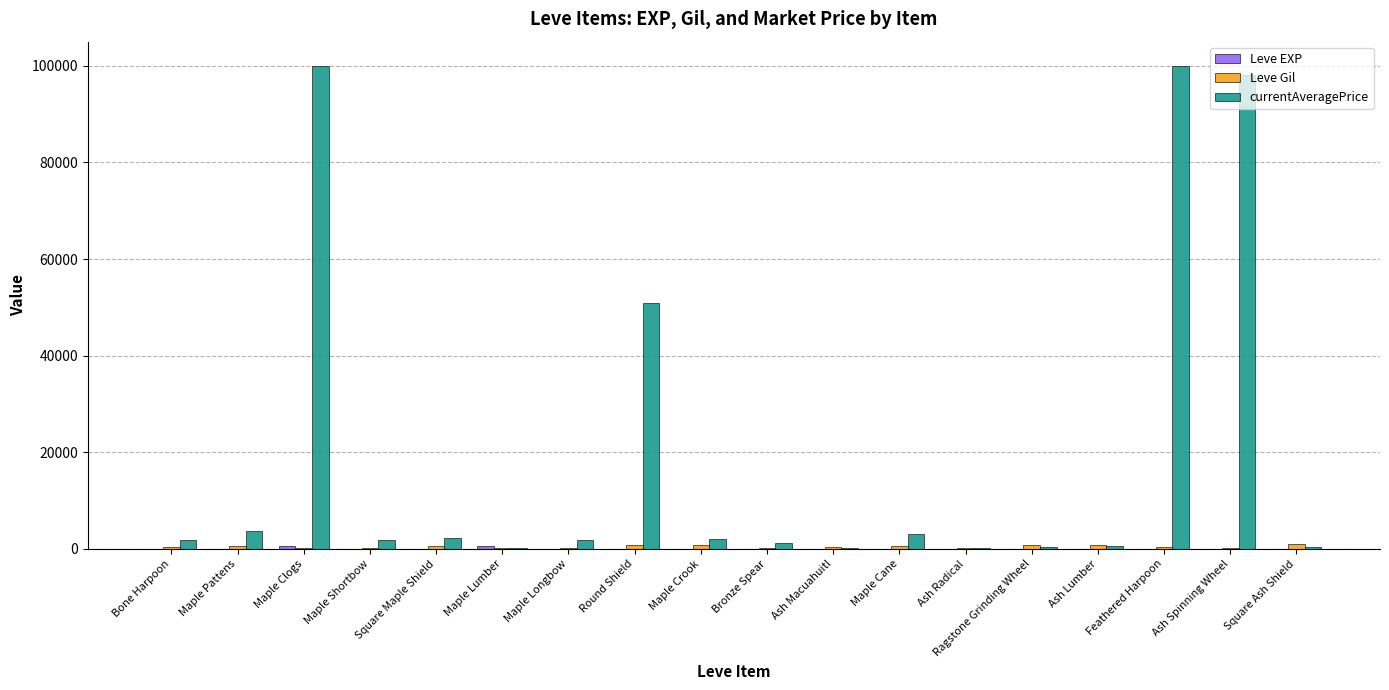

What is the maximum value shown in the chart?

100000